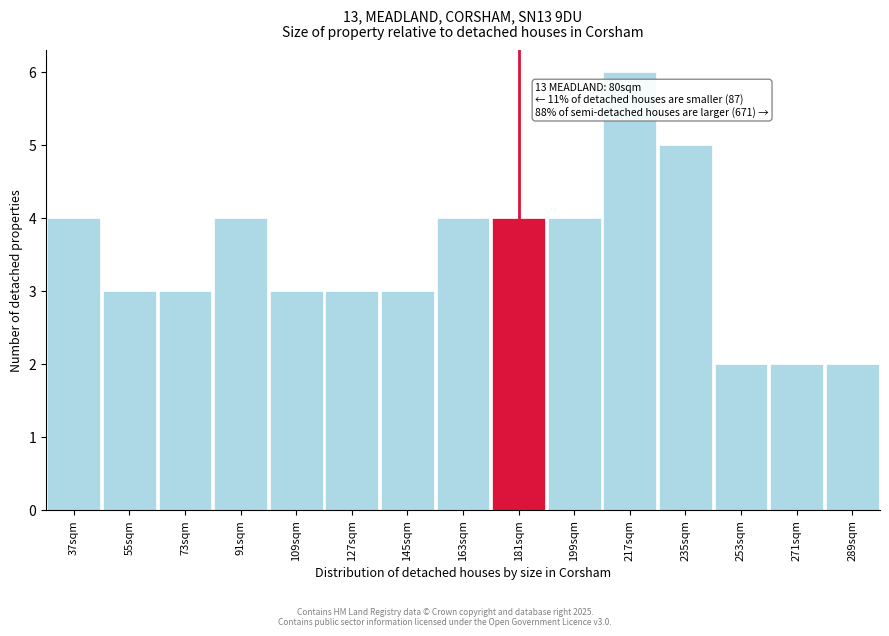

Reading right to left, transcribe all the data shown in this chart.

289sqm=2	271sqm=2	253sqm=2	235sqm=5	217sqm=6	199sqm=4	181sqm=4	163sqm=4	145sqm=3	127sqm=3	109sqm=3	91sqm=4	73sqm=3	55sqm=3	37sqm=4